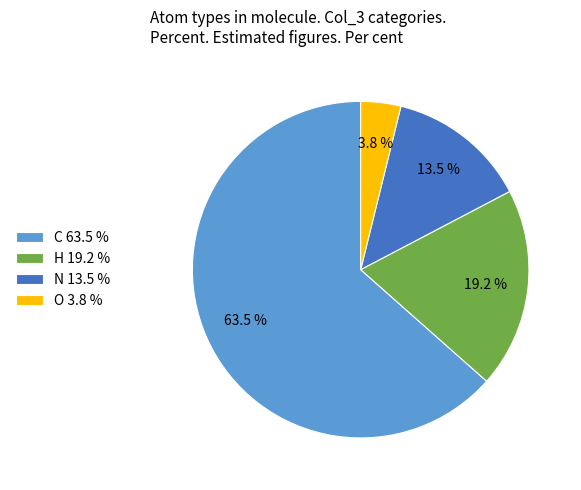

Which has a higher value, C 63.5 % or N 13.5 %?

C 63.5 %